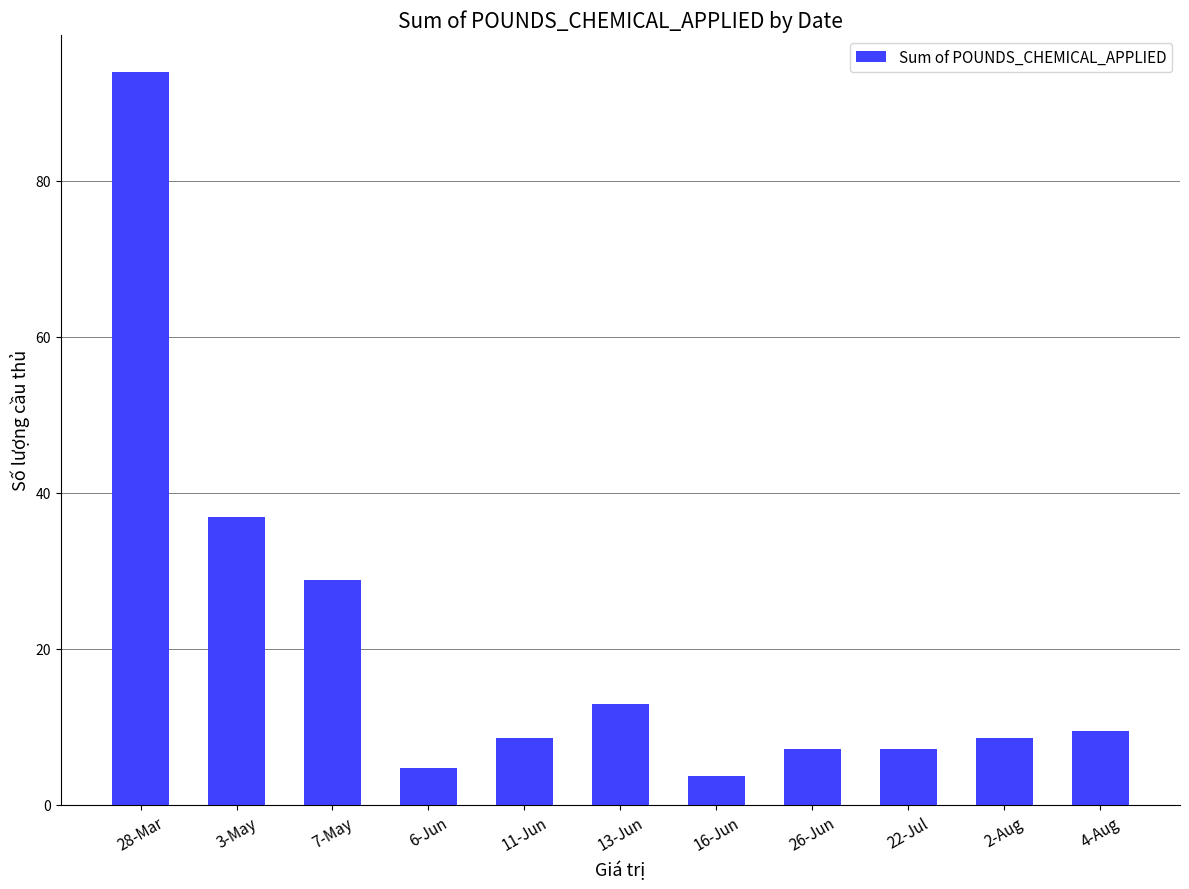

The value at 22-Jul is 7.1. True or false?

True